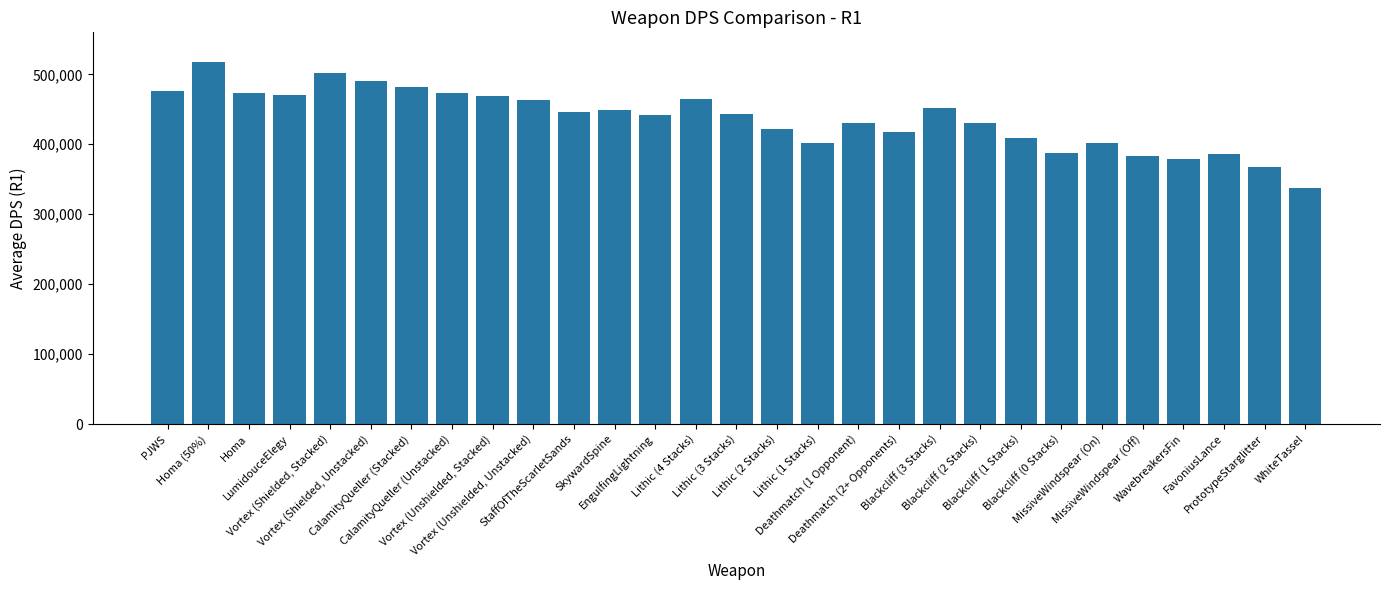

The chart shows a value of 430957.5 at Deathmatch (1 Opponent). True or false?

True